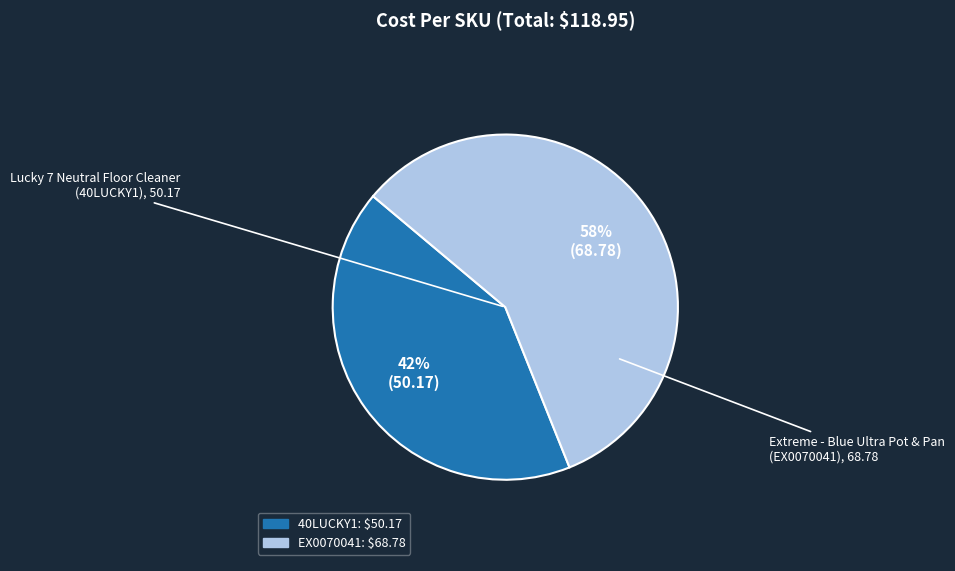

To the nearest percent, what is the average slice percentage?

50%